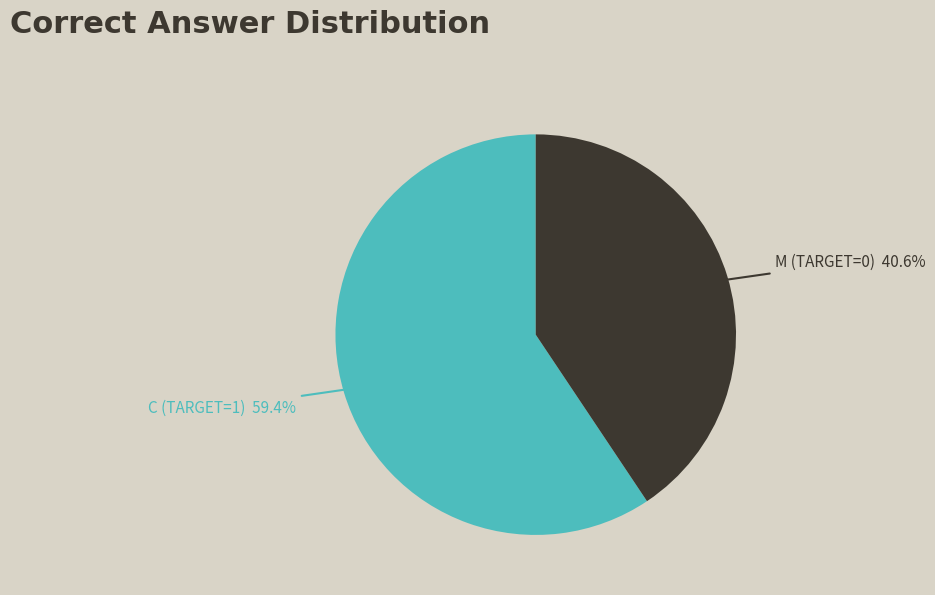

Is there any slice that represents more than half of the pie?

Yes